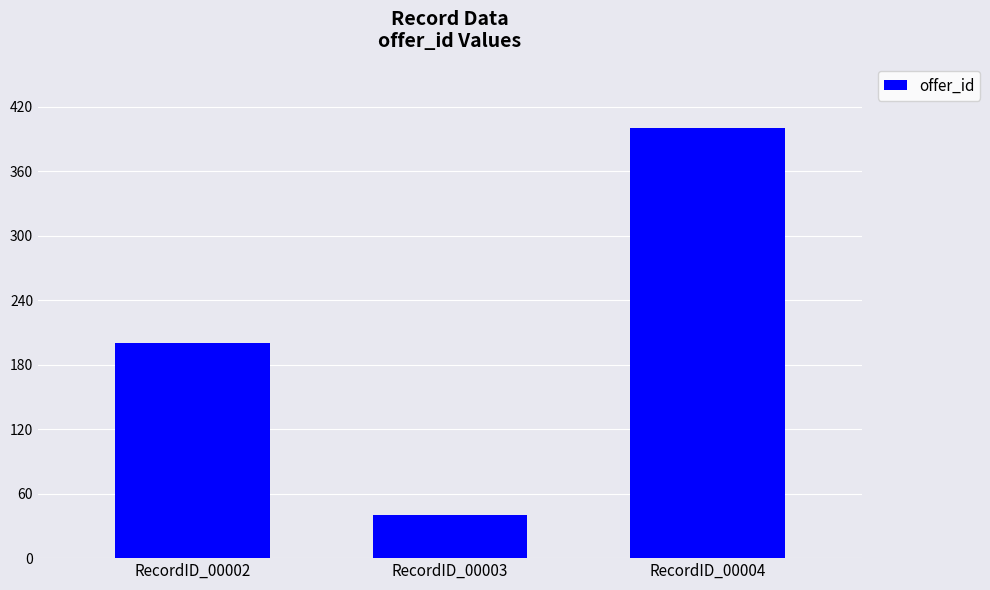

Does the chart contain stacked bars?

No